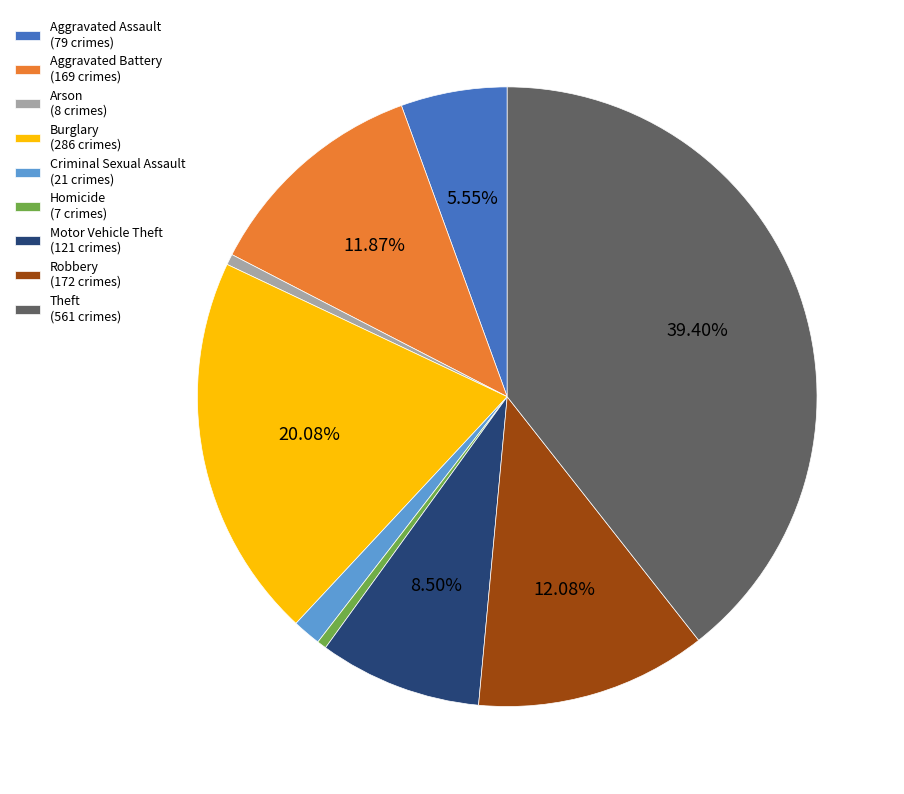

How many segments does this pie chart have?

9